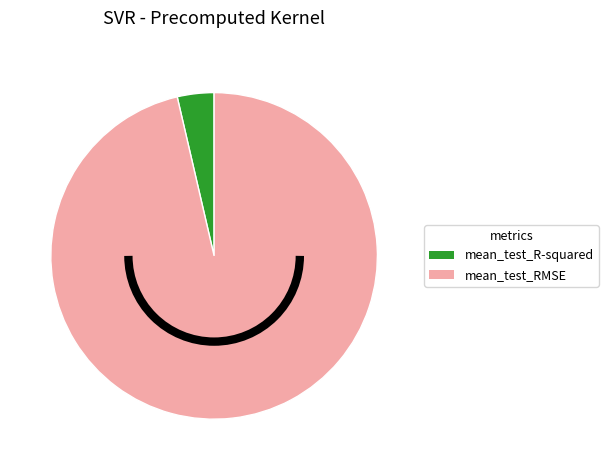

Which has a higher value, mean_test_RMSE or mean_test_R-squared?

mean_test_RMSE